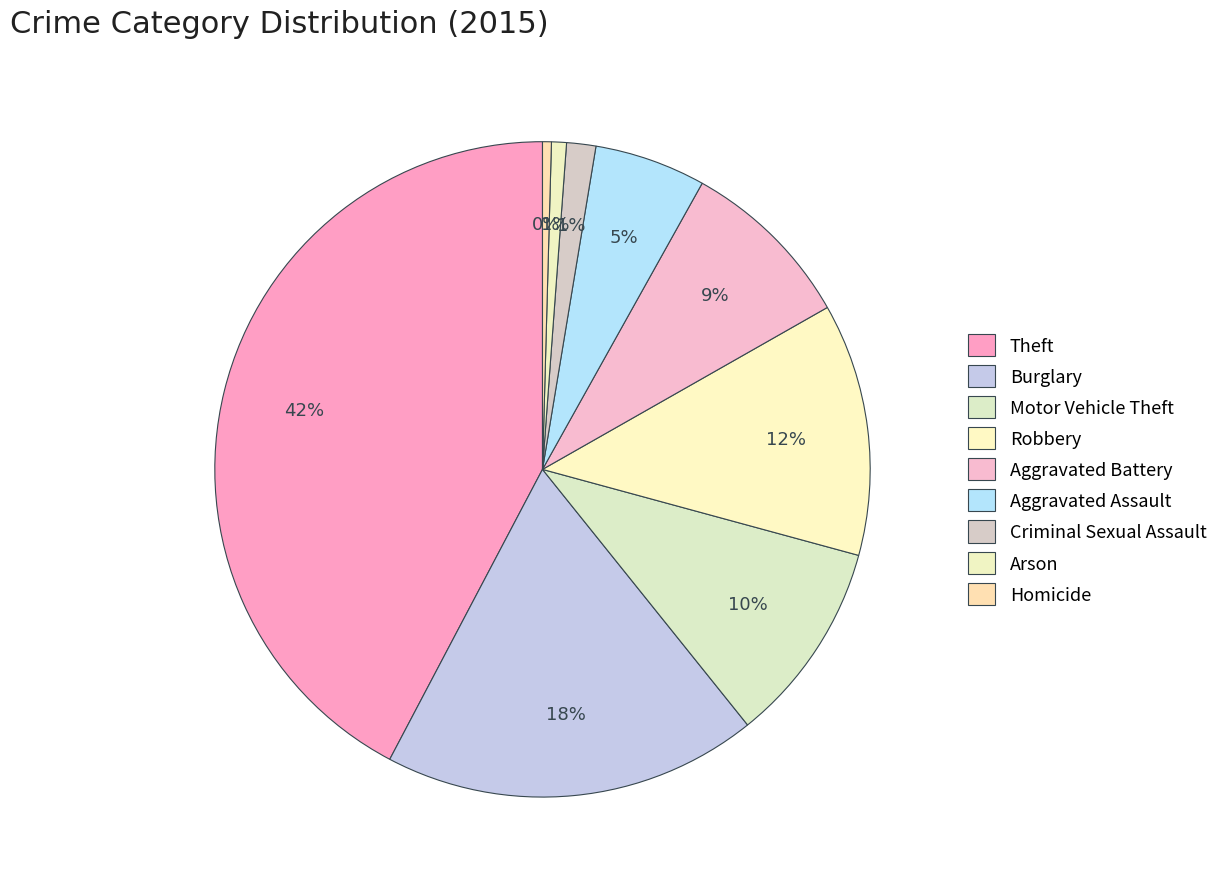

Which slice is the smallest?

Homicide